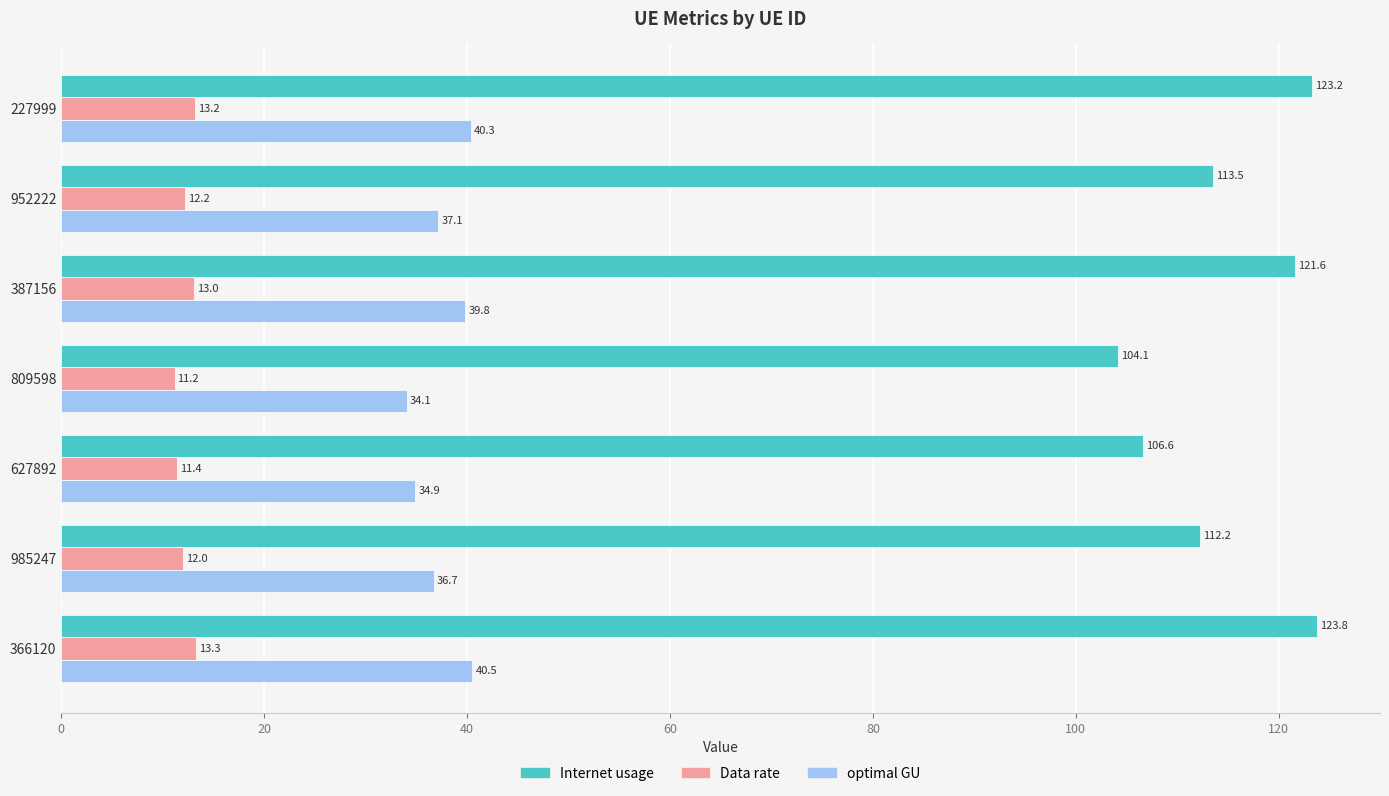

What is the difference between the maximum and minimum values in the optimal GU series?

6.4